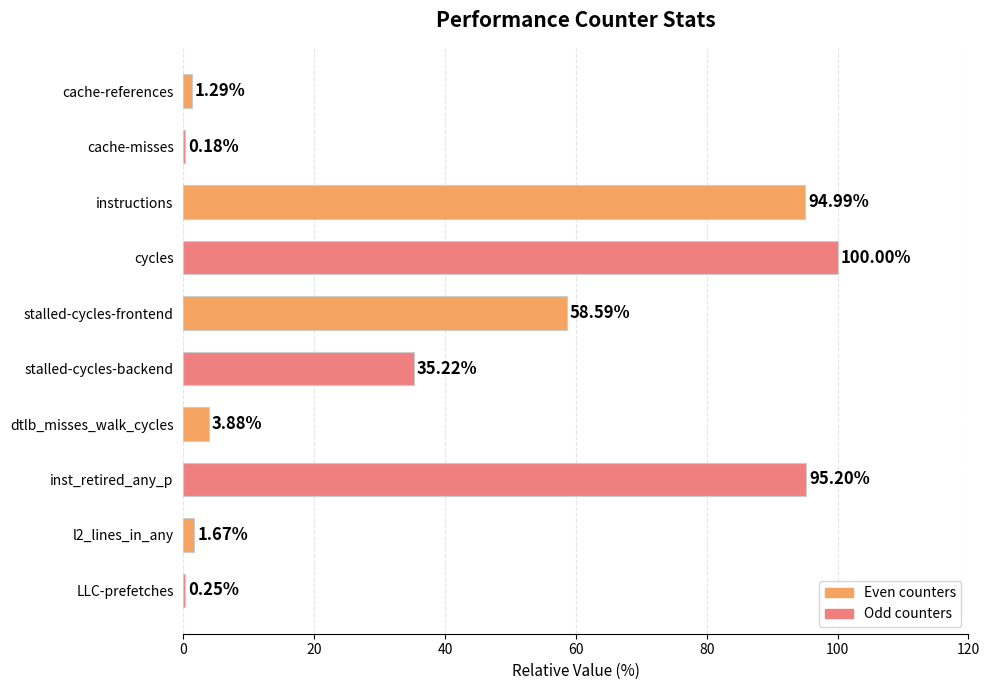

Which category has the highest value across all series?

cycles